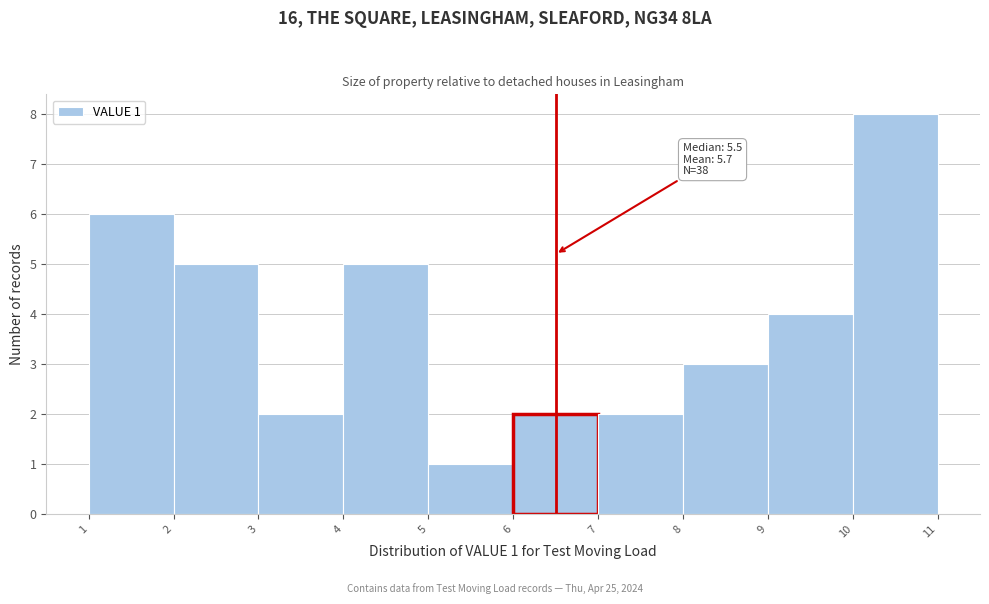

Which range on the x-axis has the tallest bar?

10 to 11